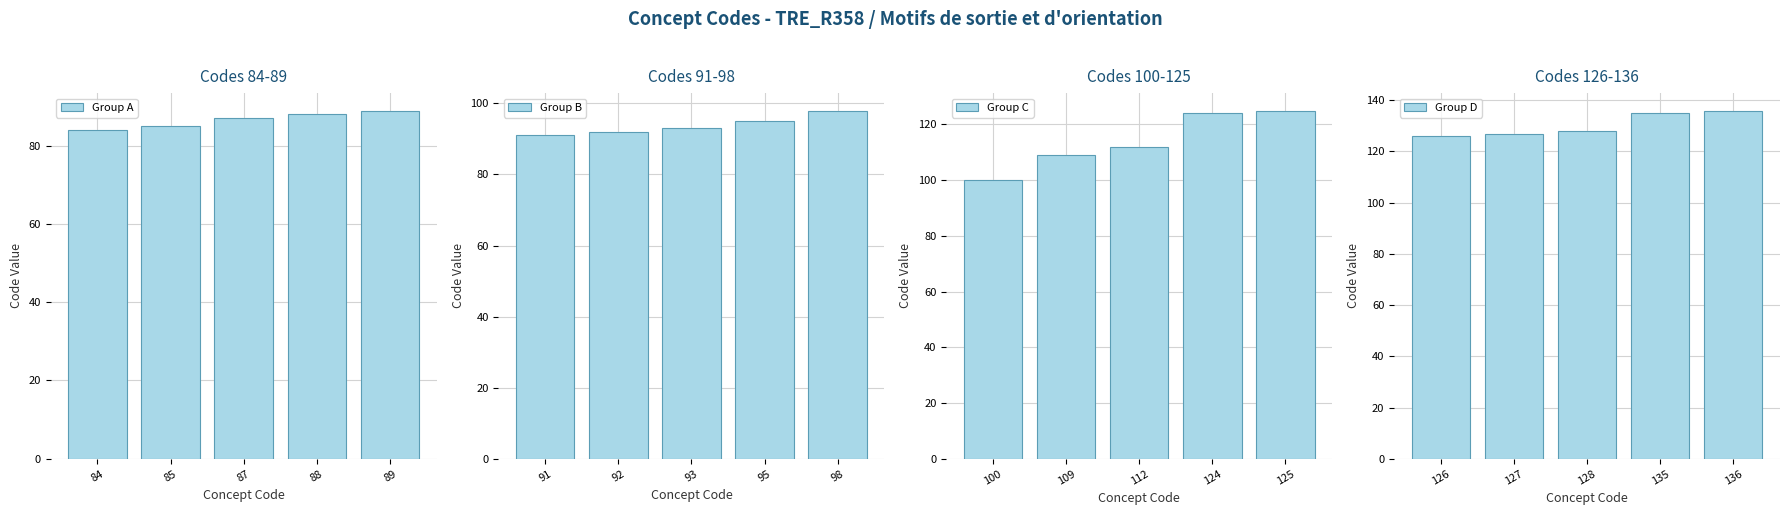

True or false: Group B has a value of 91 at 91.

True